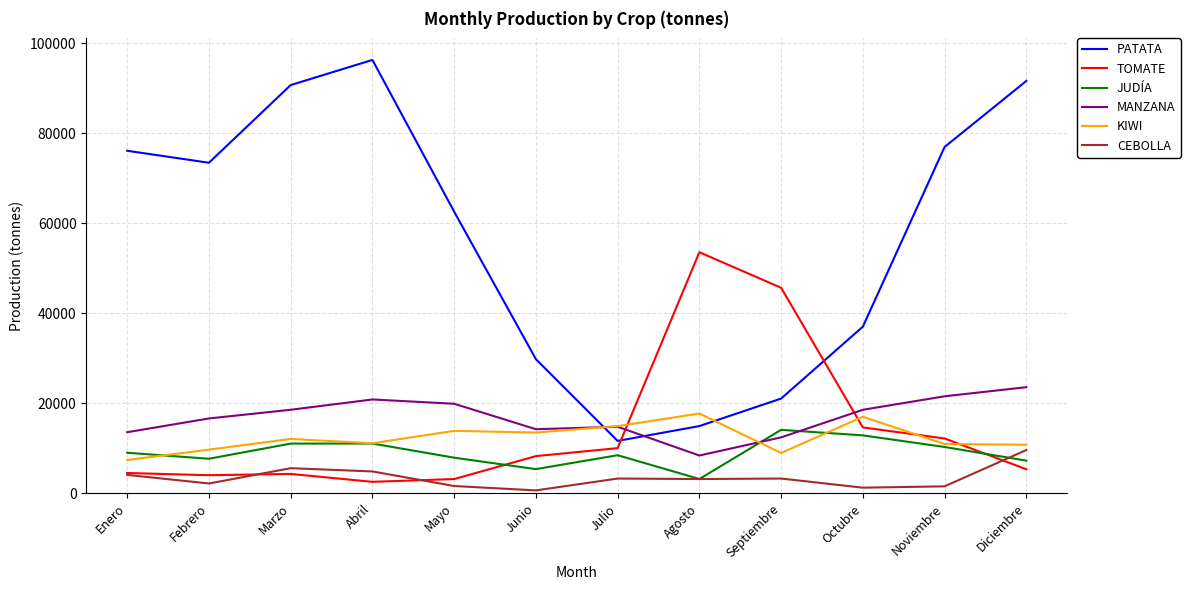

What is the smallest value displayed?

677